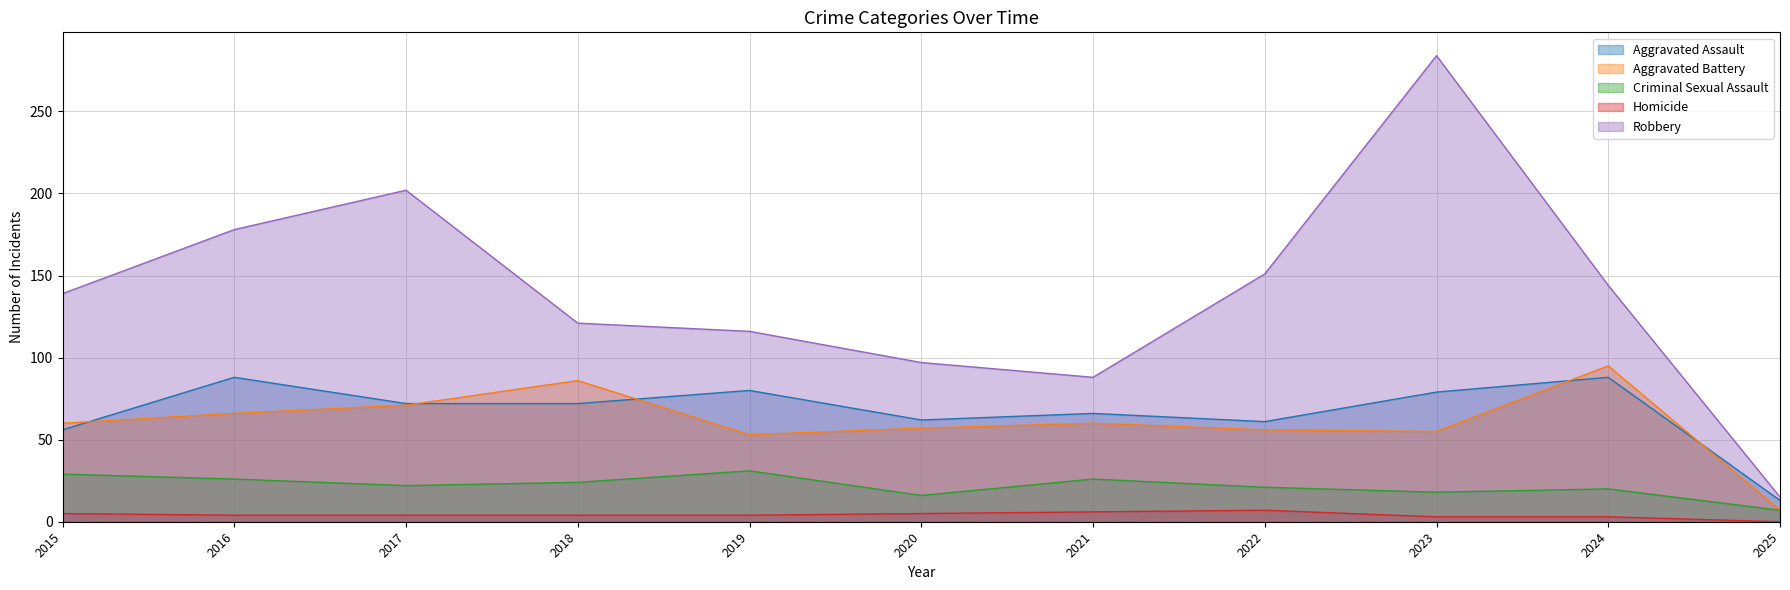

Reading left to right, extract all data points from this chart.

Aggravated Assault: 56	88	72	72	80	62	66	61	79	88	13
Aggravated Battery: 60	66	71	86	53	57	60	56	55	95	7
Criminal Sexual Assault: 29	26	22	24	31	16	26	21	18	20	7
Homicide: 5	4	4	4	4	5	6	7	3	3	0
Robbery: 139	178	202	121	116	97	88	151	284	144	15